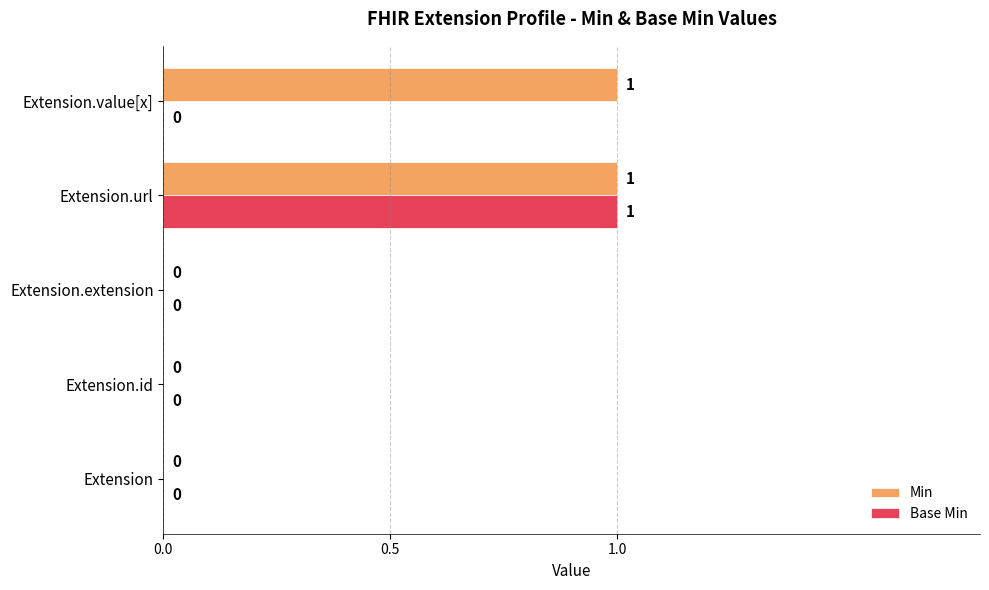

What is the maximum value for Base Min?

1